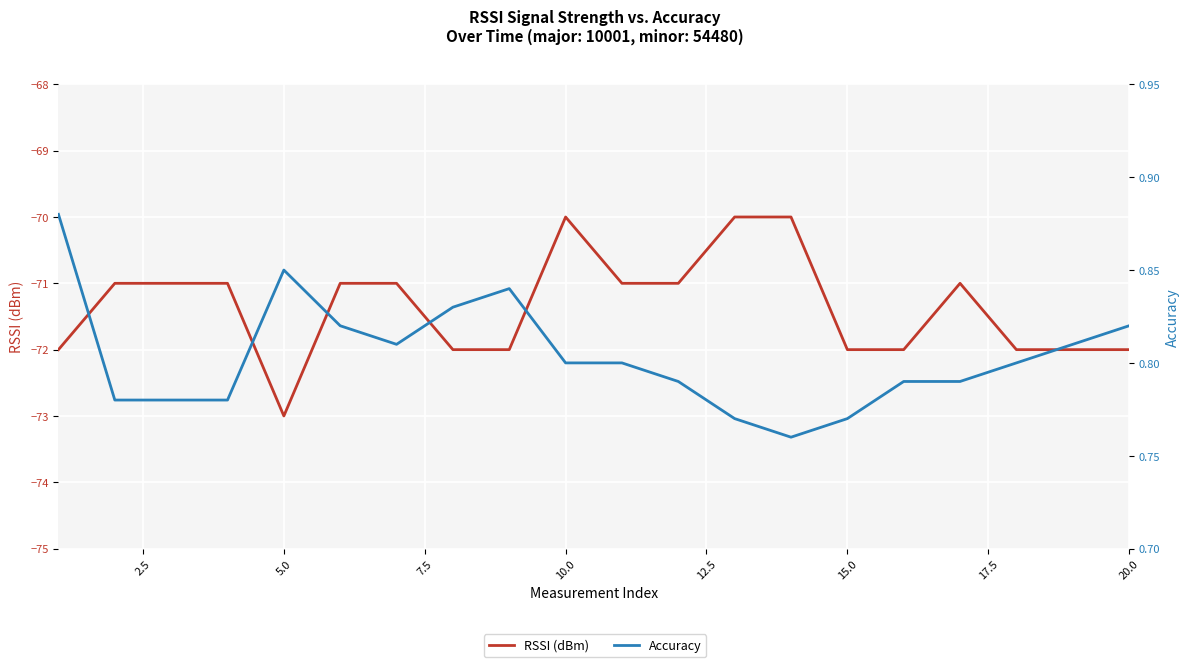

True or false: RSSI (dBm) has more than 0 interior local peaks.

True